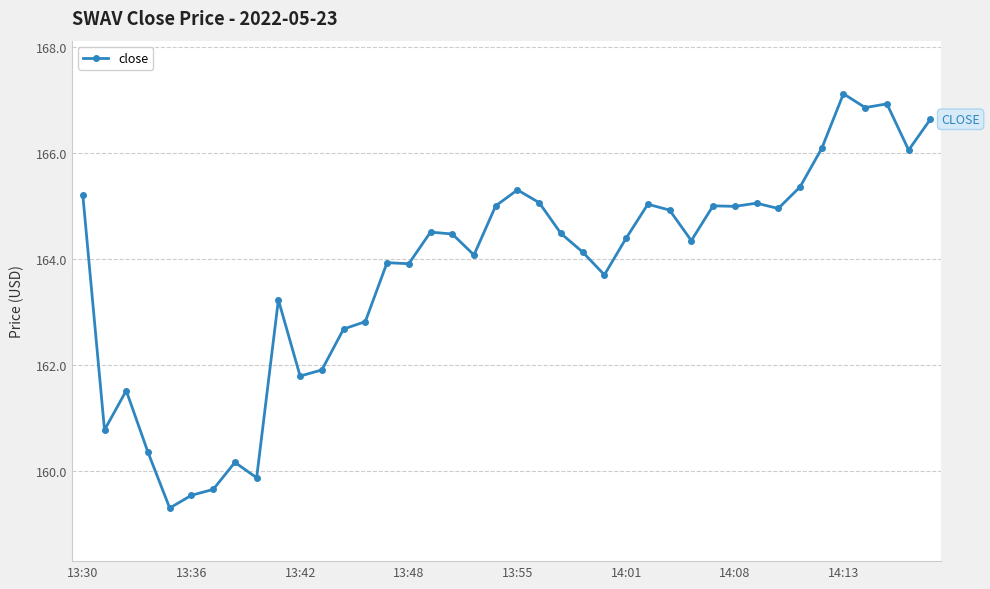

True or false: the data has more than 0 interior local peaks.

True